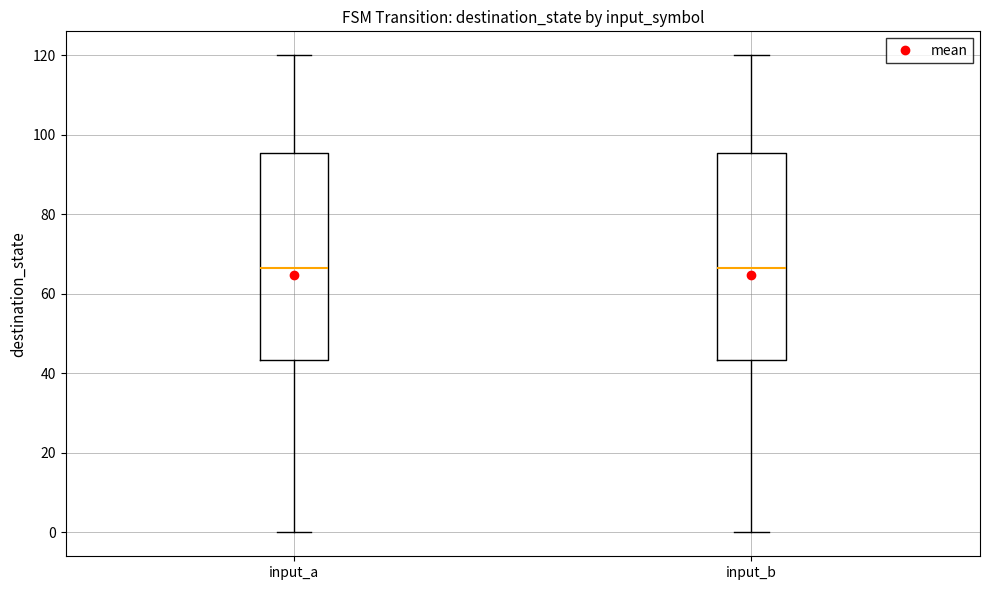

Reading left to right, read every box against the y-axis: the position of its median line, the range the box covers, and the ends of its whiskers. The values are not printed on the chart, so give them approximately, as read against the axis.

input_a: median 66, box 44 to 96, whiskers 0 to 120
input_b: median 66, box 44 to 96, whiskers 0 to 120